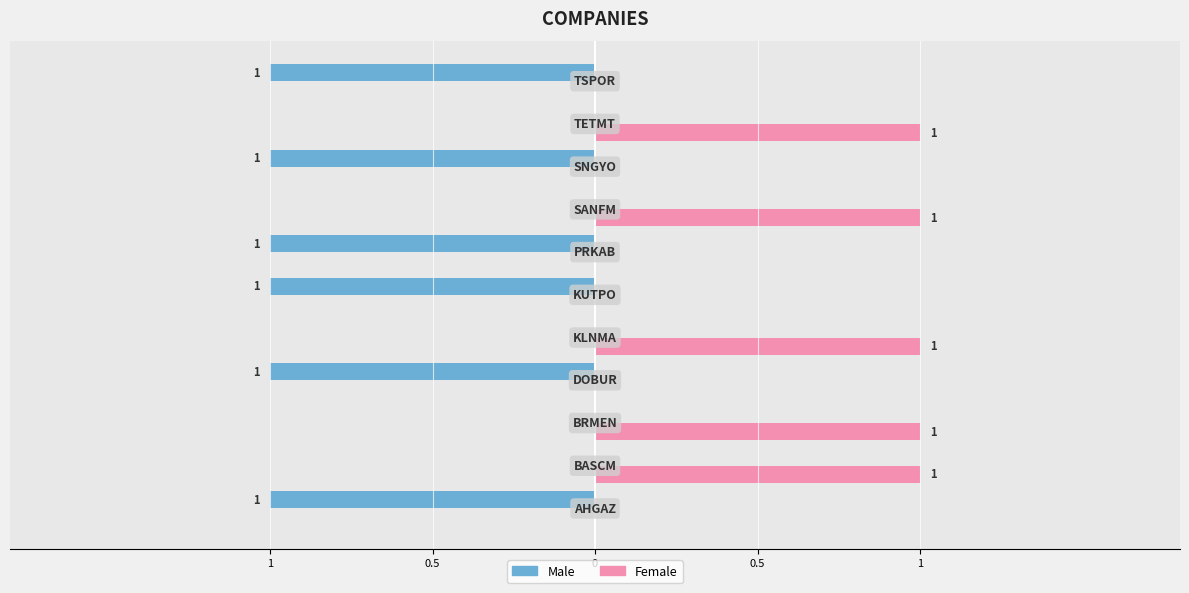

What are all the series names shown in the legend?

Male, Female